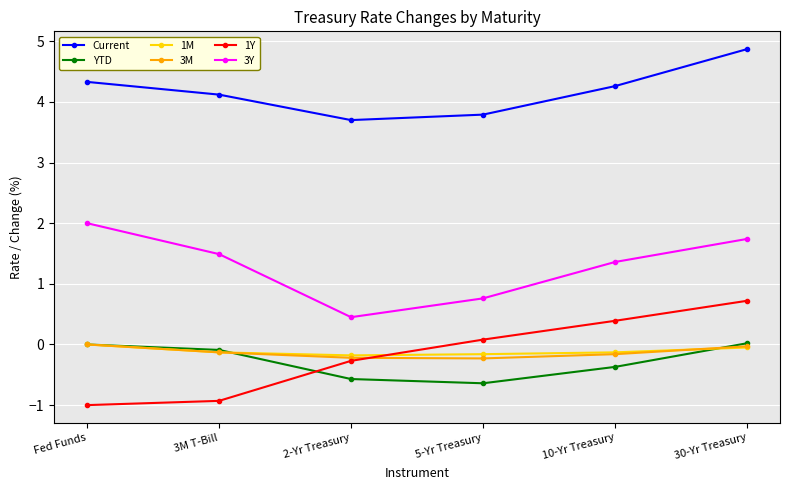

Where does the Current series first go above 4?

Fed Funds